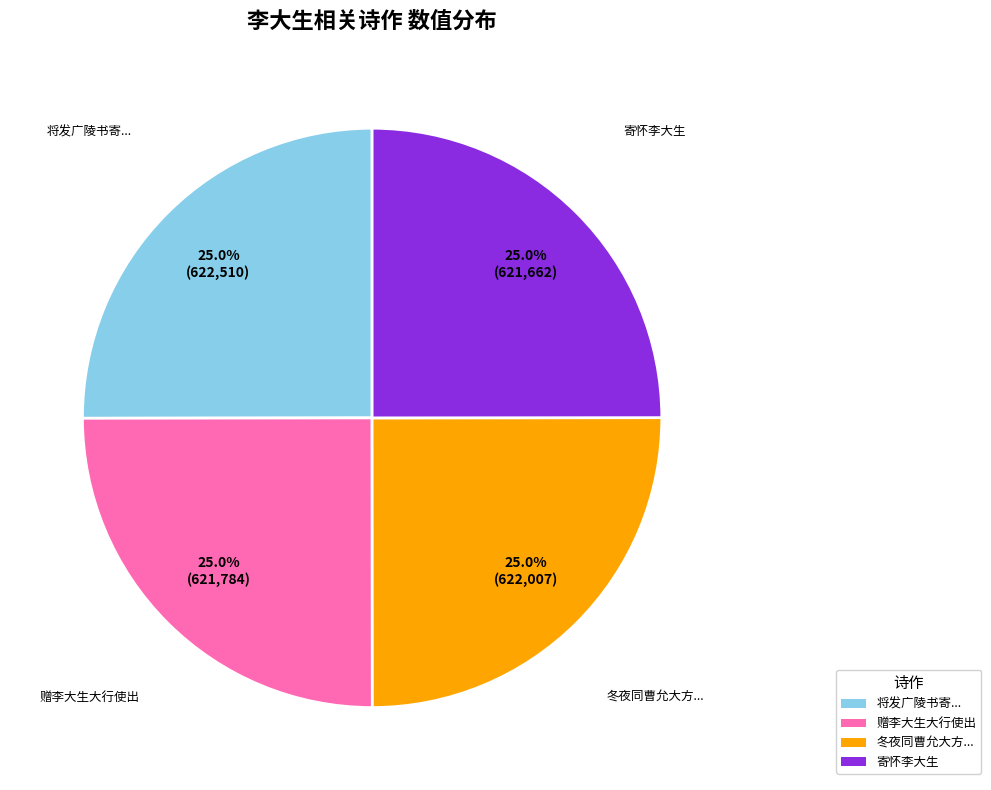

Is there any slice that represents more than half of the pie?

No